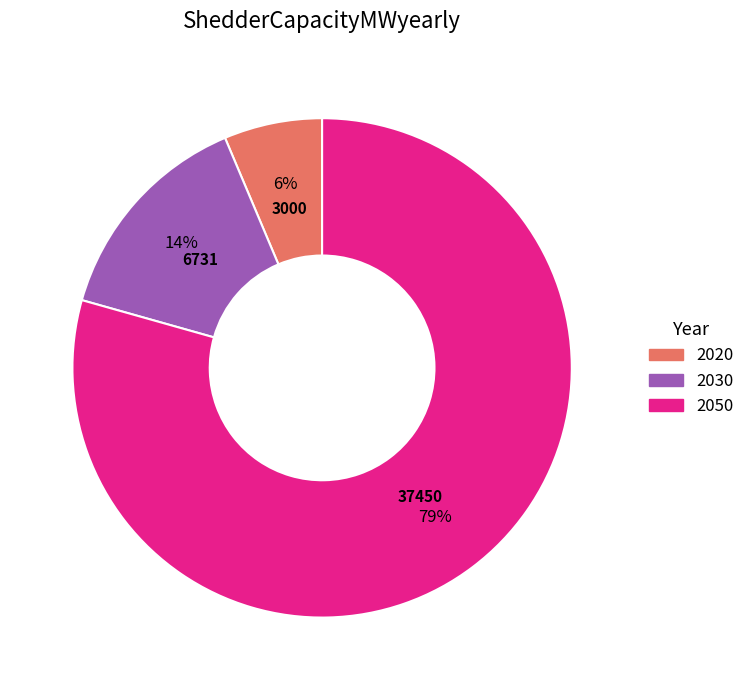

Is there a majority slice in this chart?

Yes